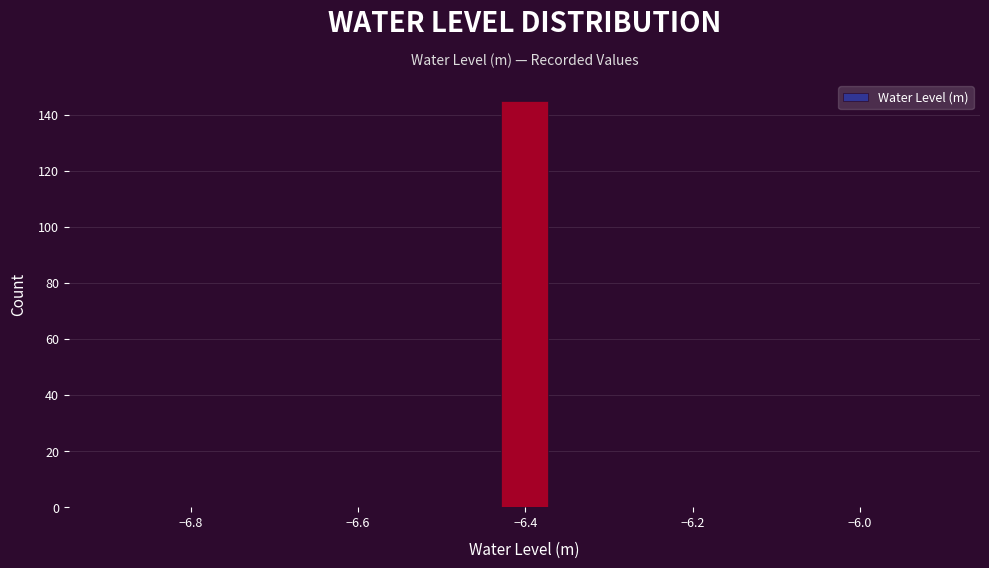

Read against the x-axis, roughly where is the centre of the tallest bar?

-6.40